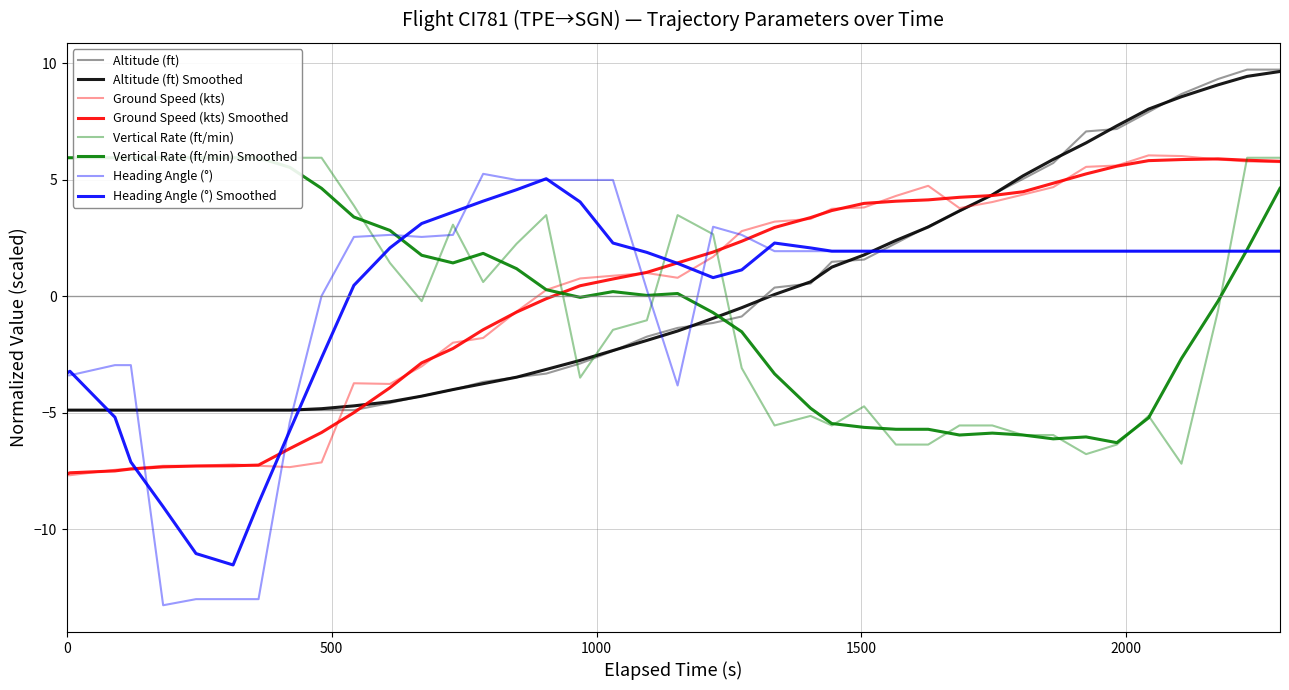

How many values in the vertical_rate series are below 0?

20